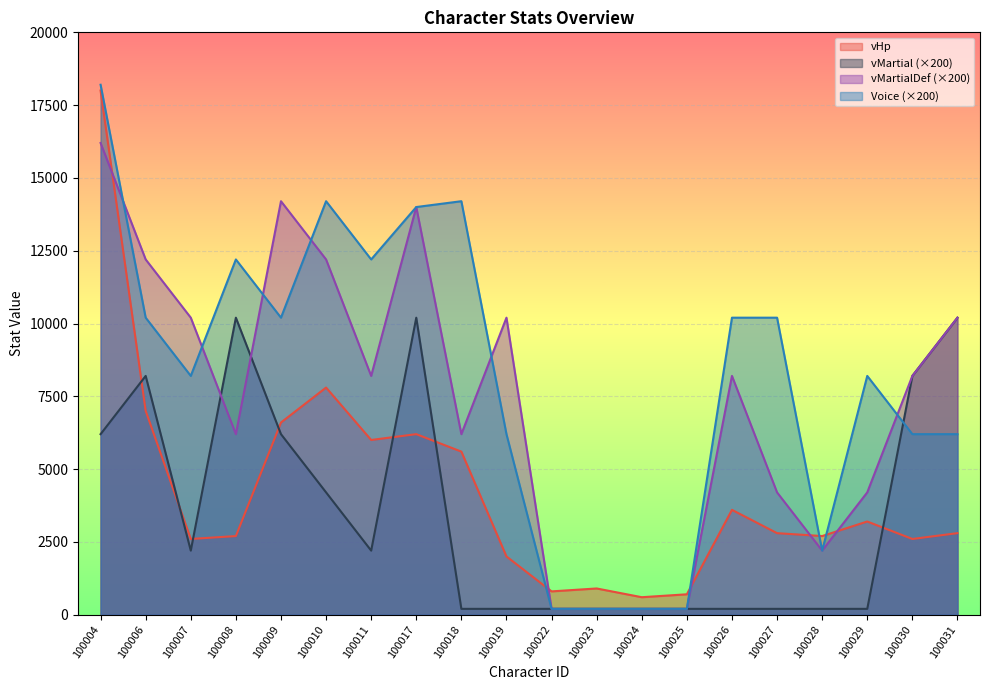

At which category does Voice reach its first local peak?

100008